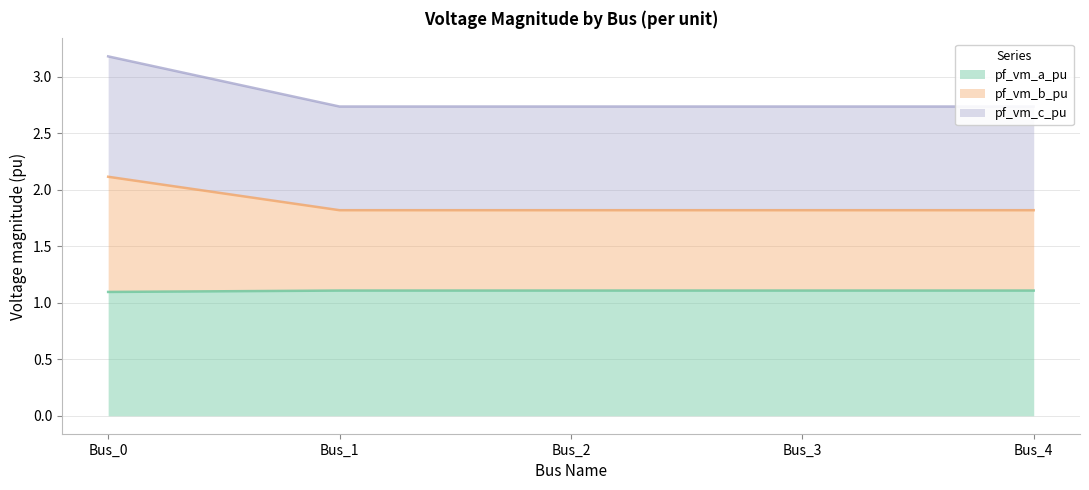

Does the chart have visible grid lines?

Yes